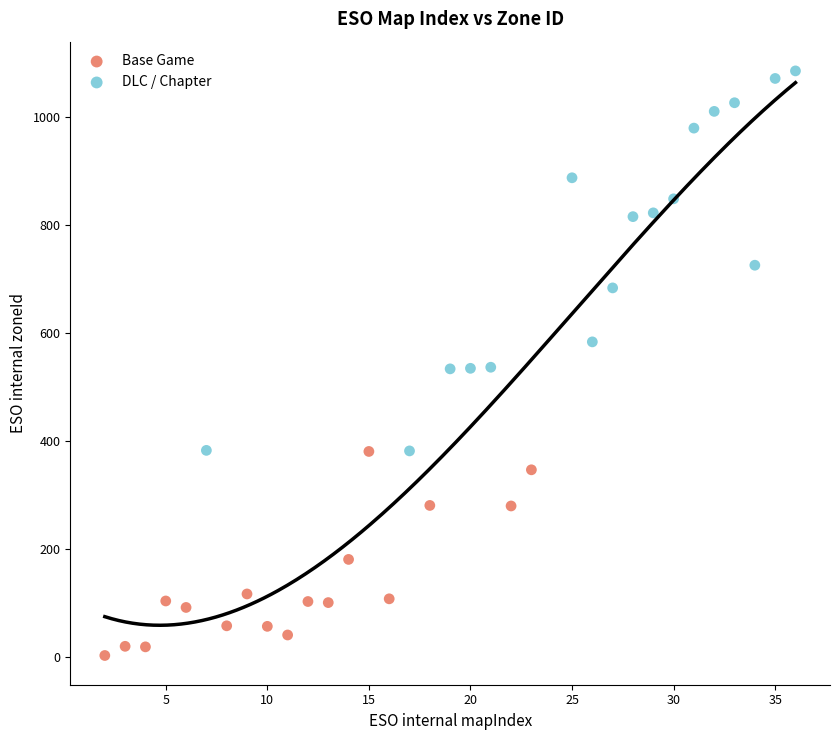

Which series has the widest spread of Y values?

DLC / Chapter